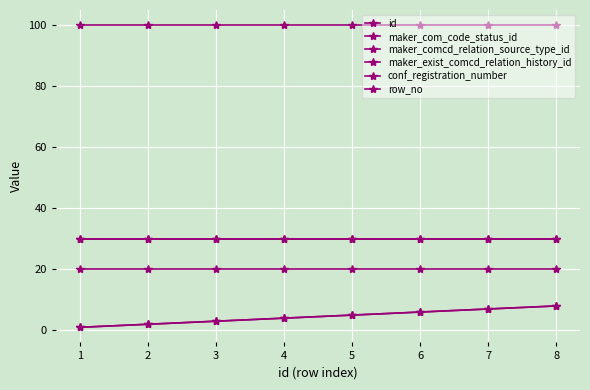

What is the sum of all maker_exist_comcd_relation_history_id values?

160